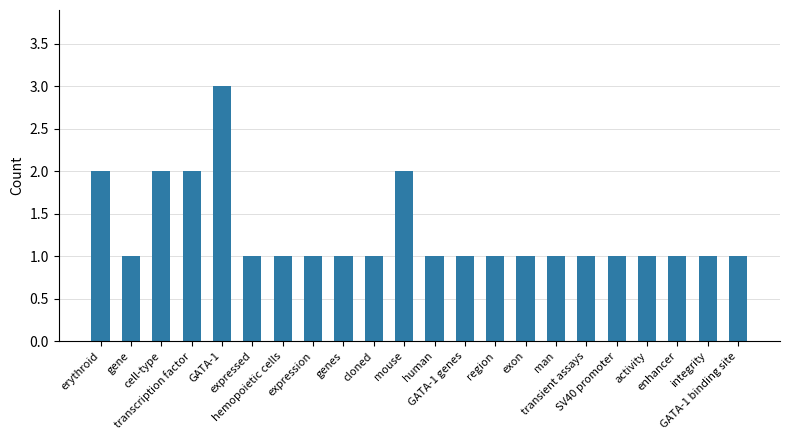

Reading right to left, list all the values displayed in this chart.

1	1	1	1	1	1	1	1	1	1	1	2	1	1	1	1	1	3	2	2	1	2